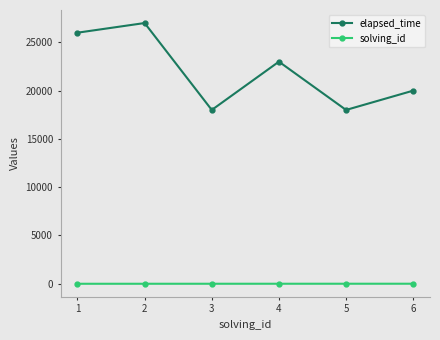

What is the sum of all solving_id values?

21